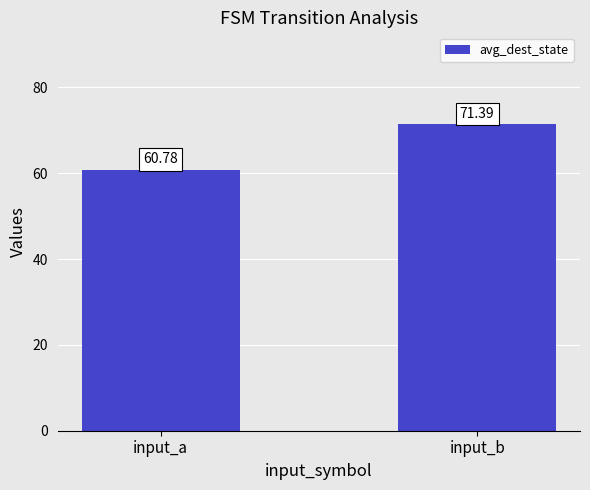

What is the sum of the values at input_a and input_b?

132.2